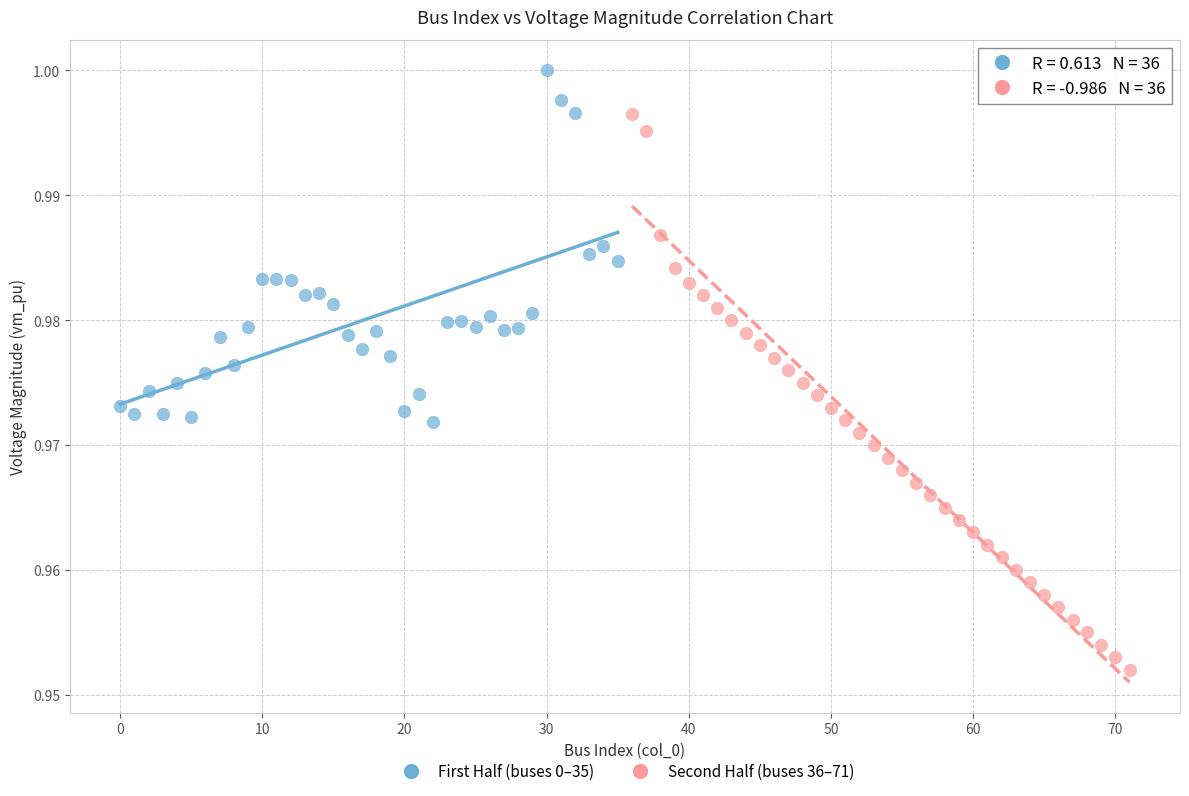

Which series contains the lowest Y value?

Second Half (buses 36–71)